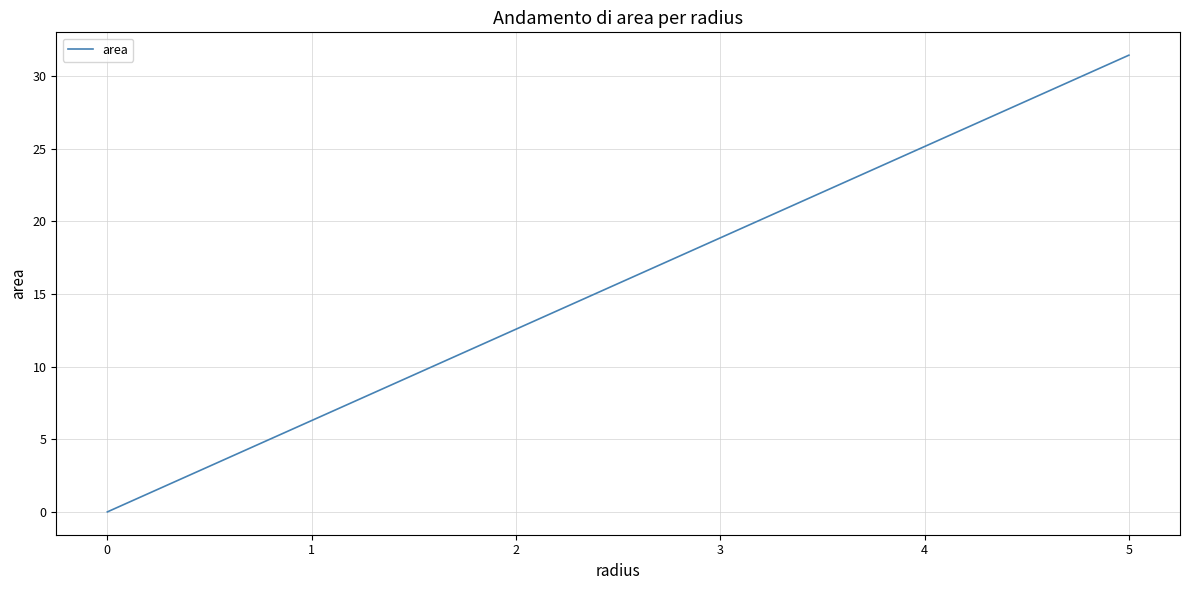

Does the chart have visible grid lines?

Yes